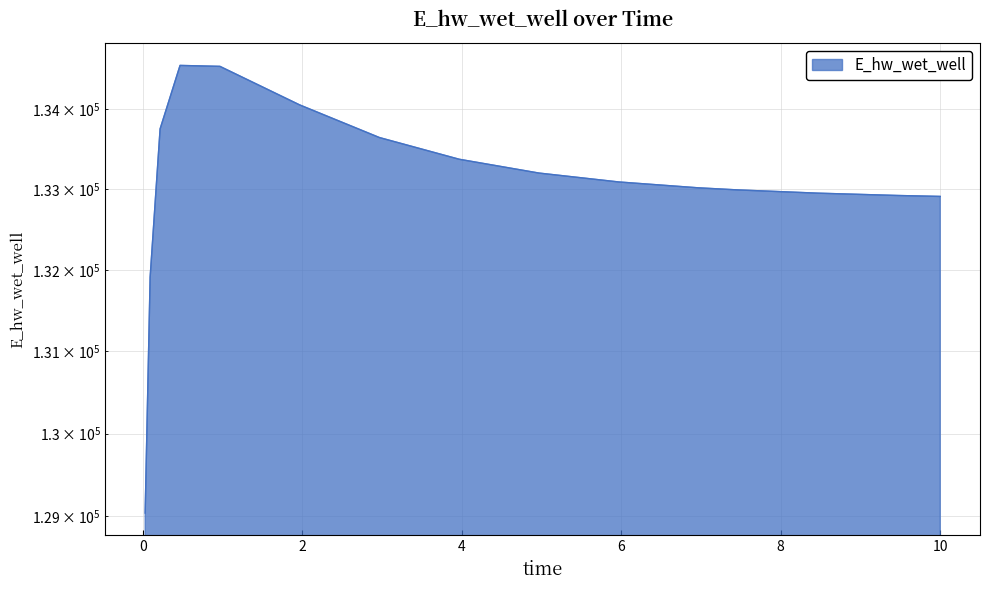

Where does the data first go above 133088?

0.21875